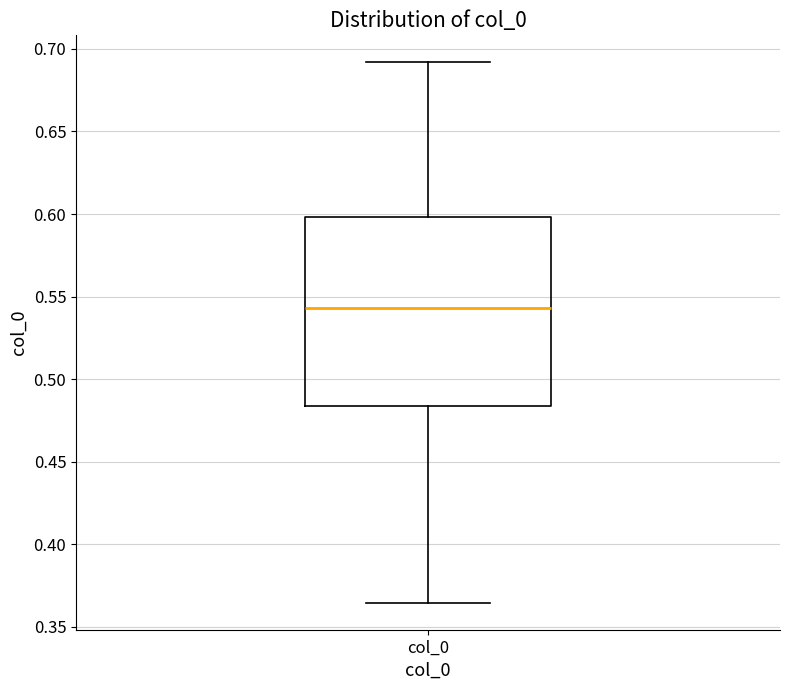

Read this box plot against the y-axis: the position of the median line, the range covered by the box, and the ends of both whiskers. The values are not printed on the chart, so give them approximately, as read against the axis.

median 0.545, box 0.485 to 0.600, whiskers 0.365 to 0.690